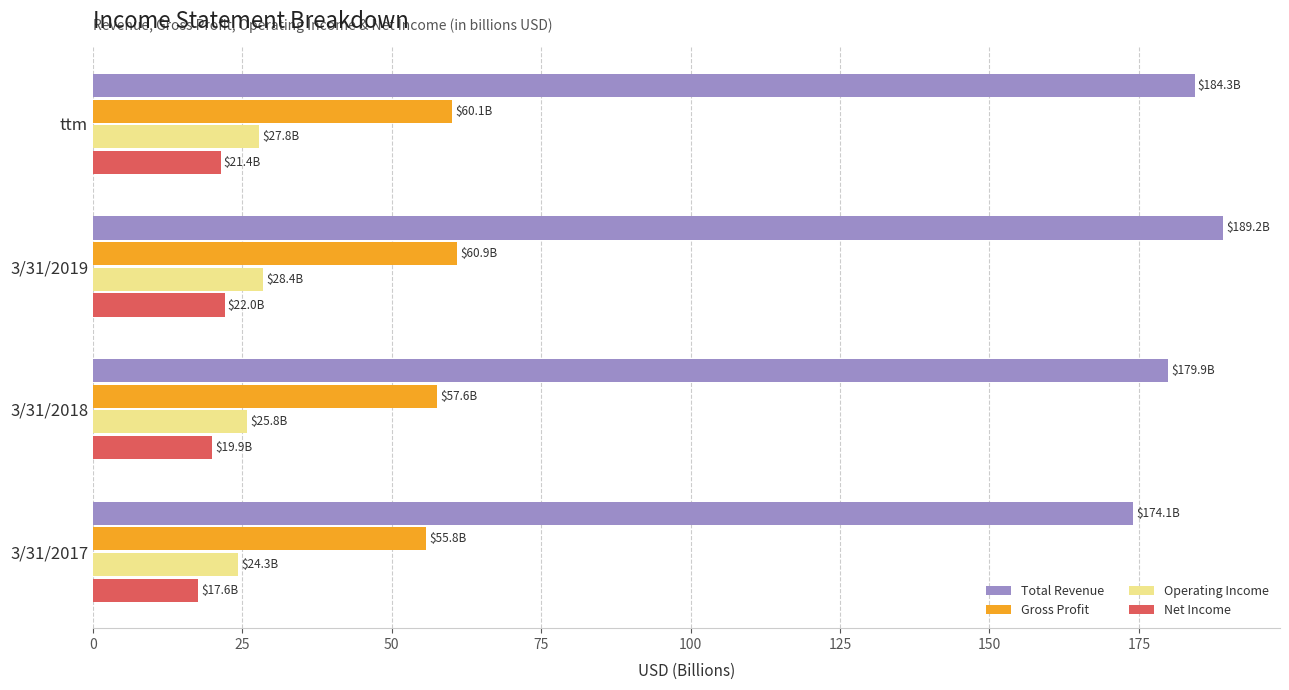

Which series has the largest range (max minus min)?

Total Revenue